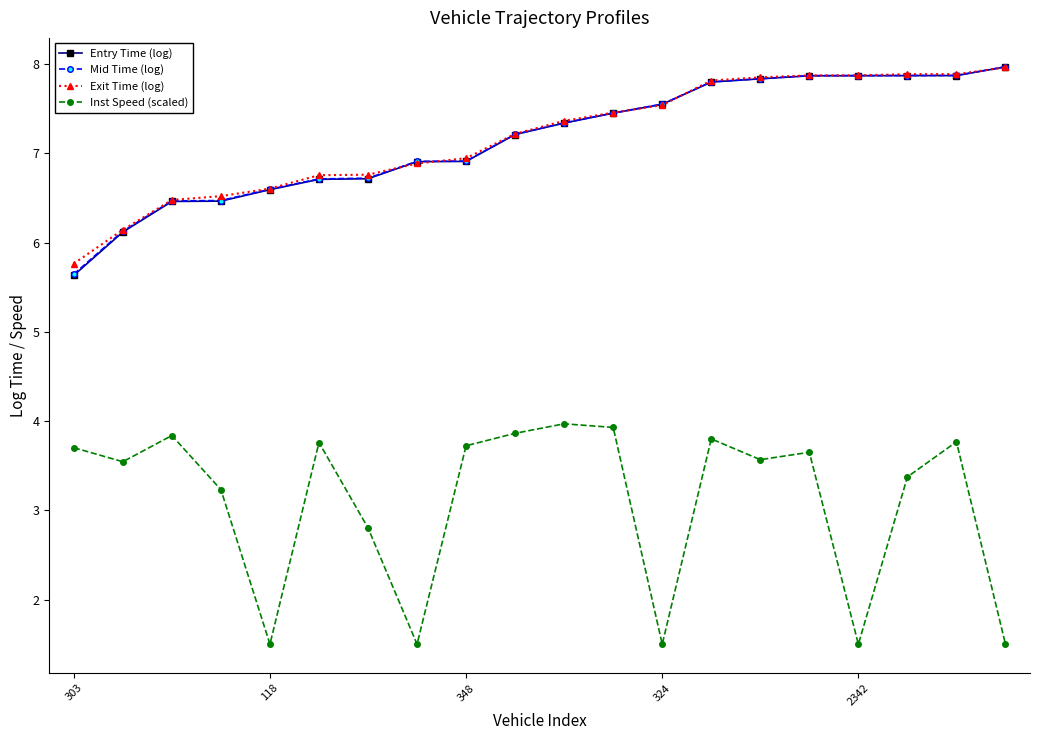

What is the lowest value of the Exit Time (log) series?

5.8